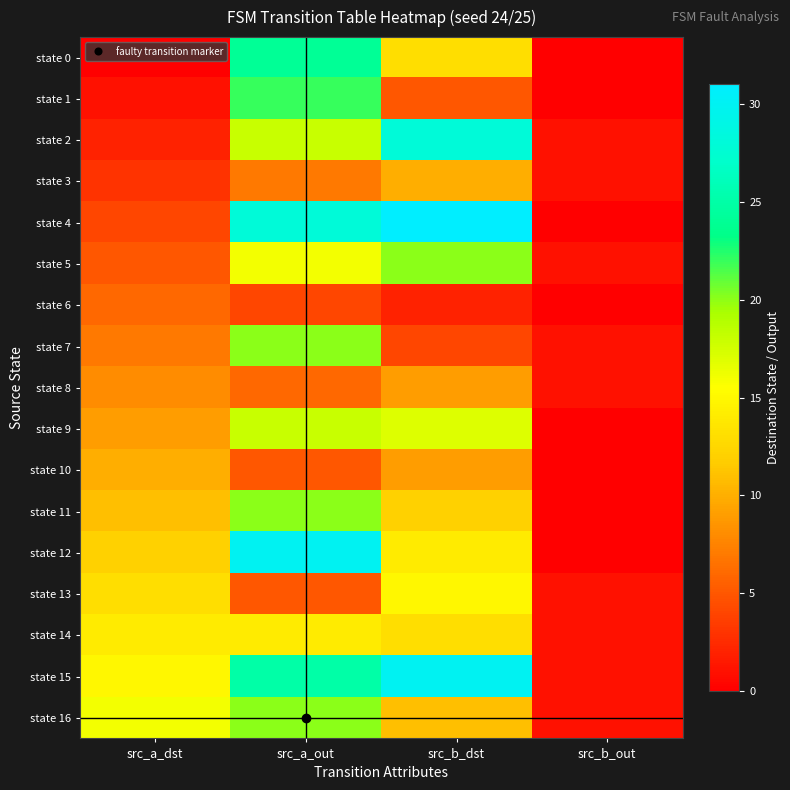

Which has a higher value, src_b_dst or src_a_out?

src_a_out